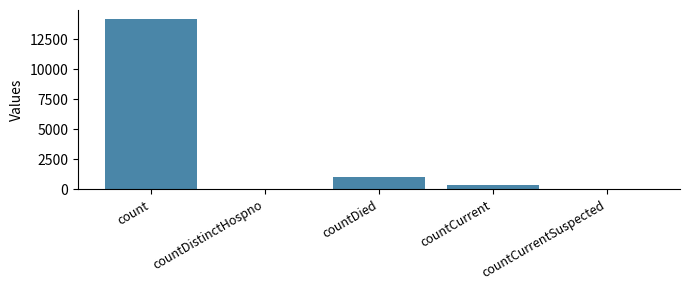

The chart shows a value of 0 at countDistinctHospno. True or false?

True